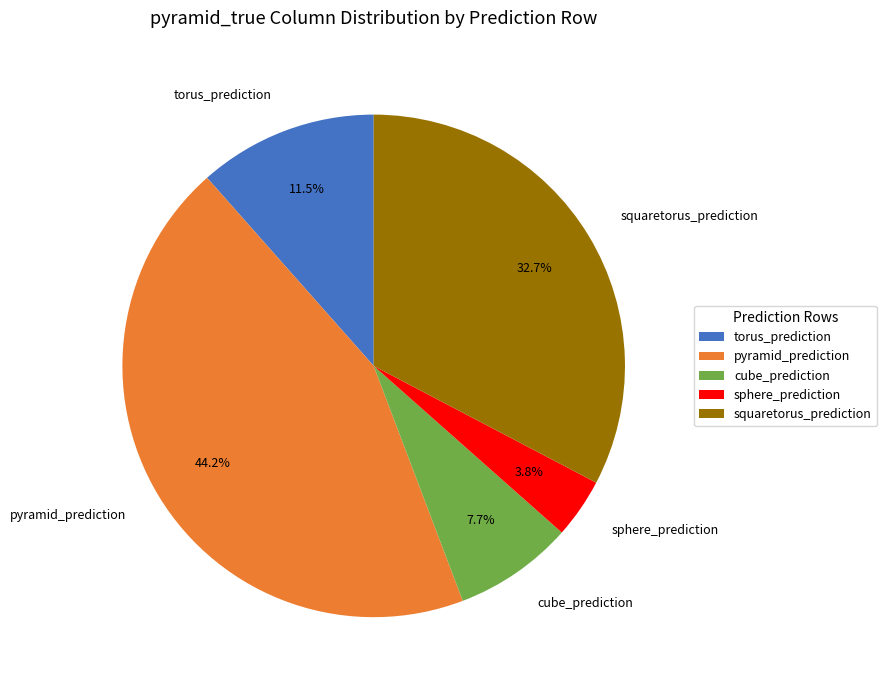

To the nearest percent, what is the difference between the torus_prediction and sphere_prediction slice percentages?

8%